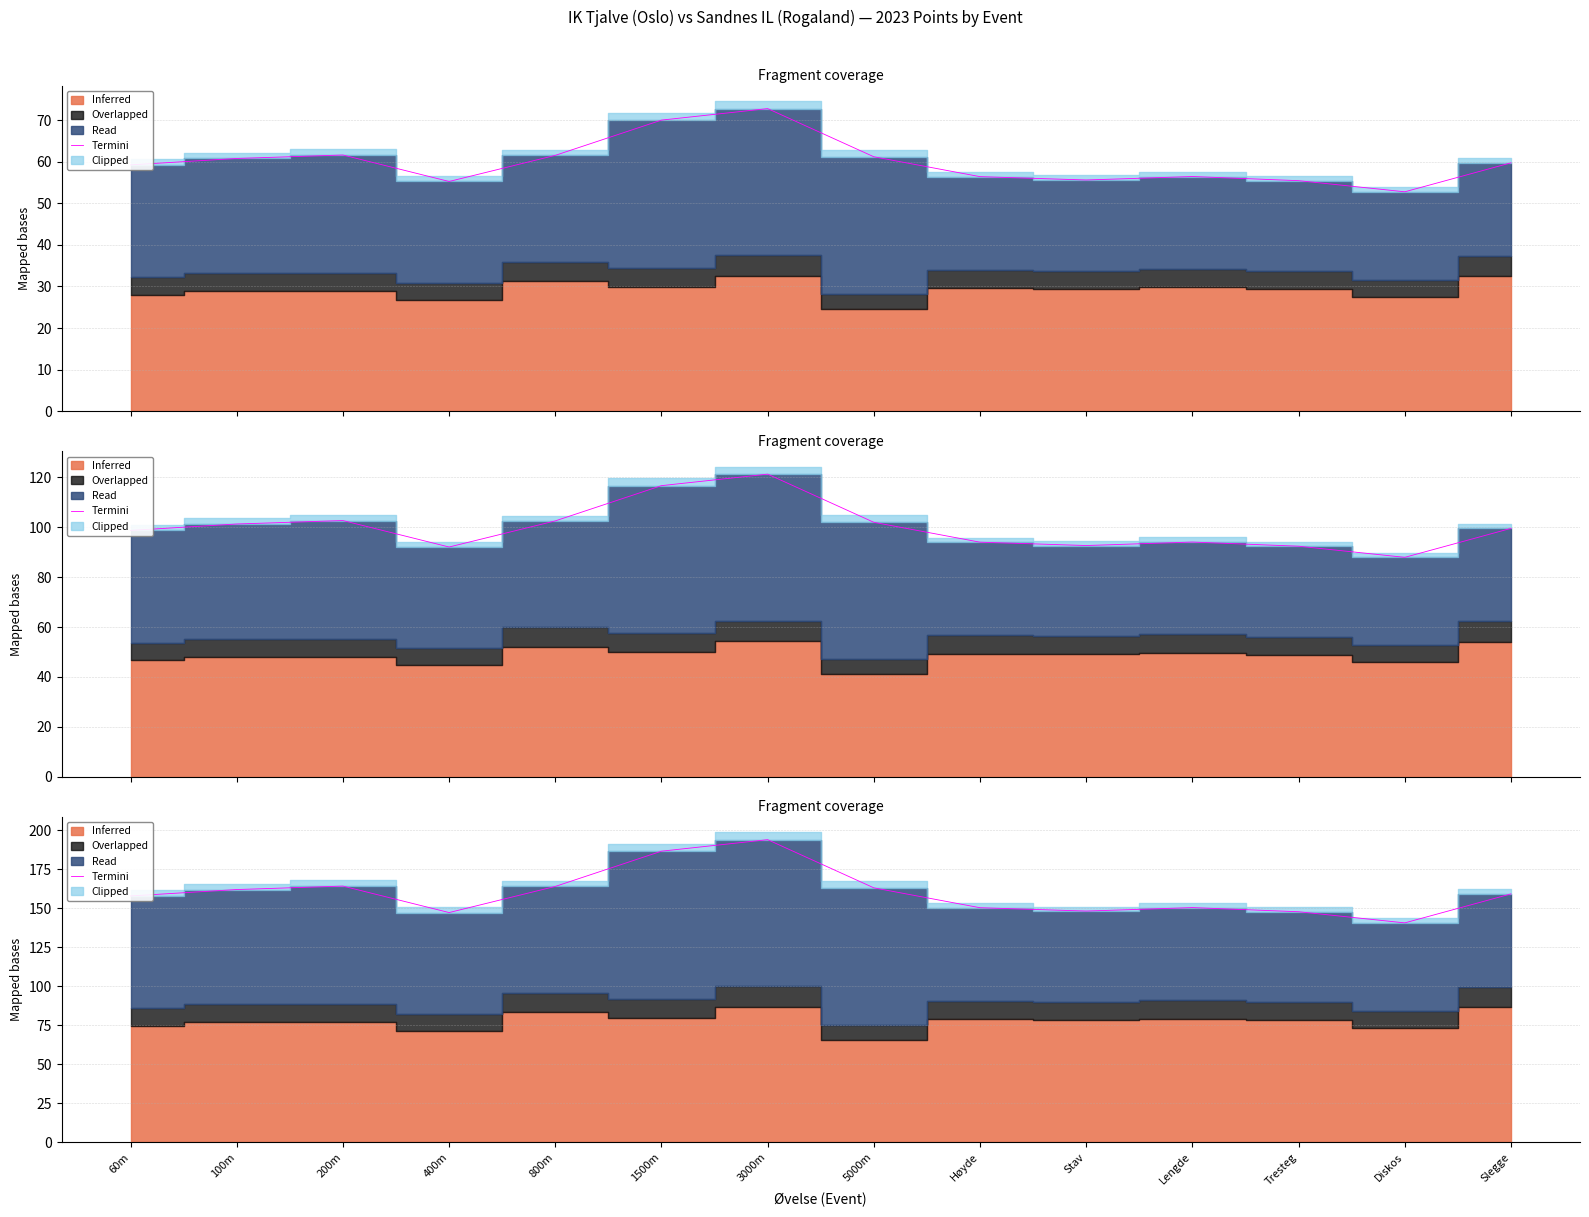

What is the maximum value shown in the chart?

194.0